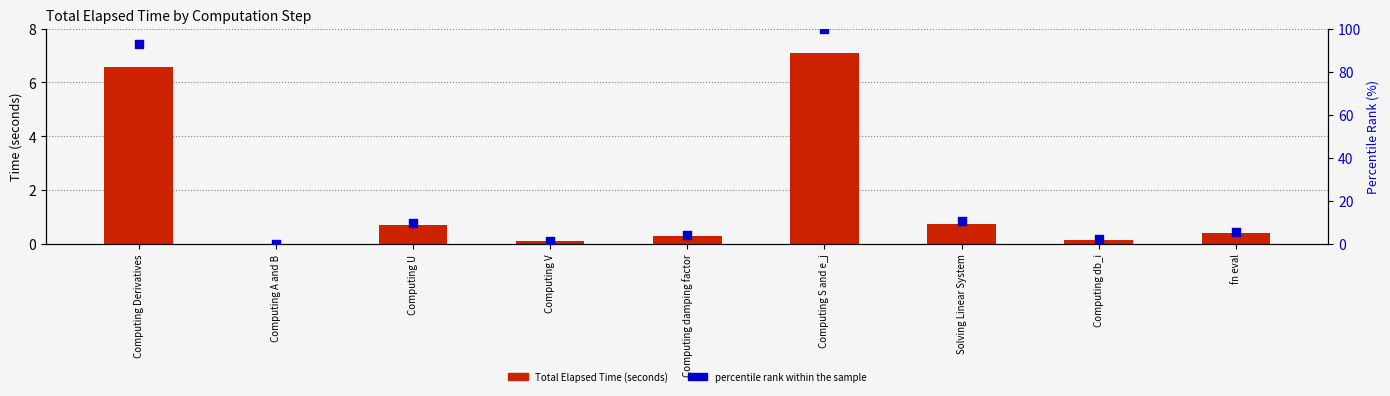

Which series contains the highest Y value?

percentile rank within the sample